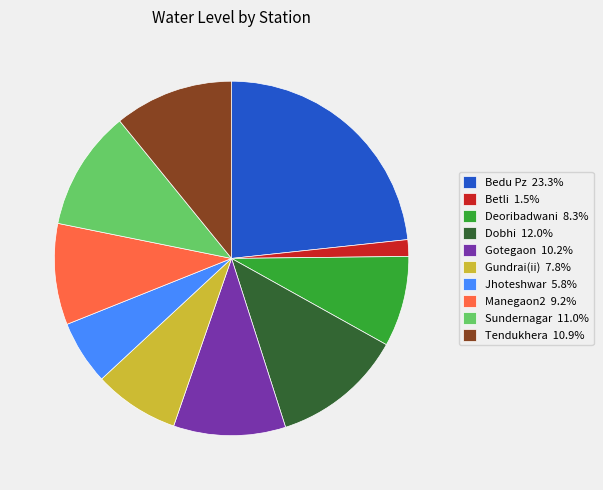

Approximately how many times larger is the value at Deoribadwani compared to Sundernagar?

0.8